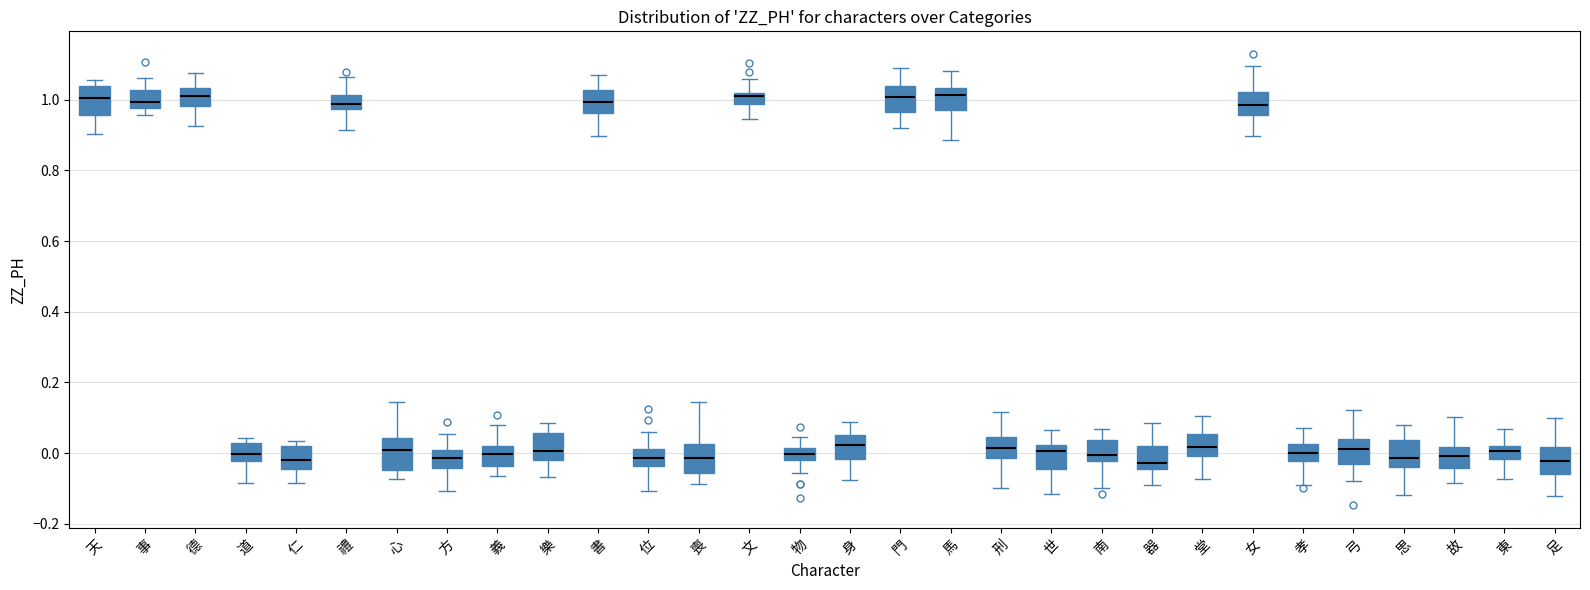

Where does the lower whisker of the box for 道 end on the y-axis? The values are not printed on the chart, so give them approximately, as read against the axis.

-0.08